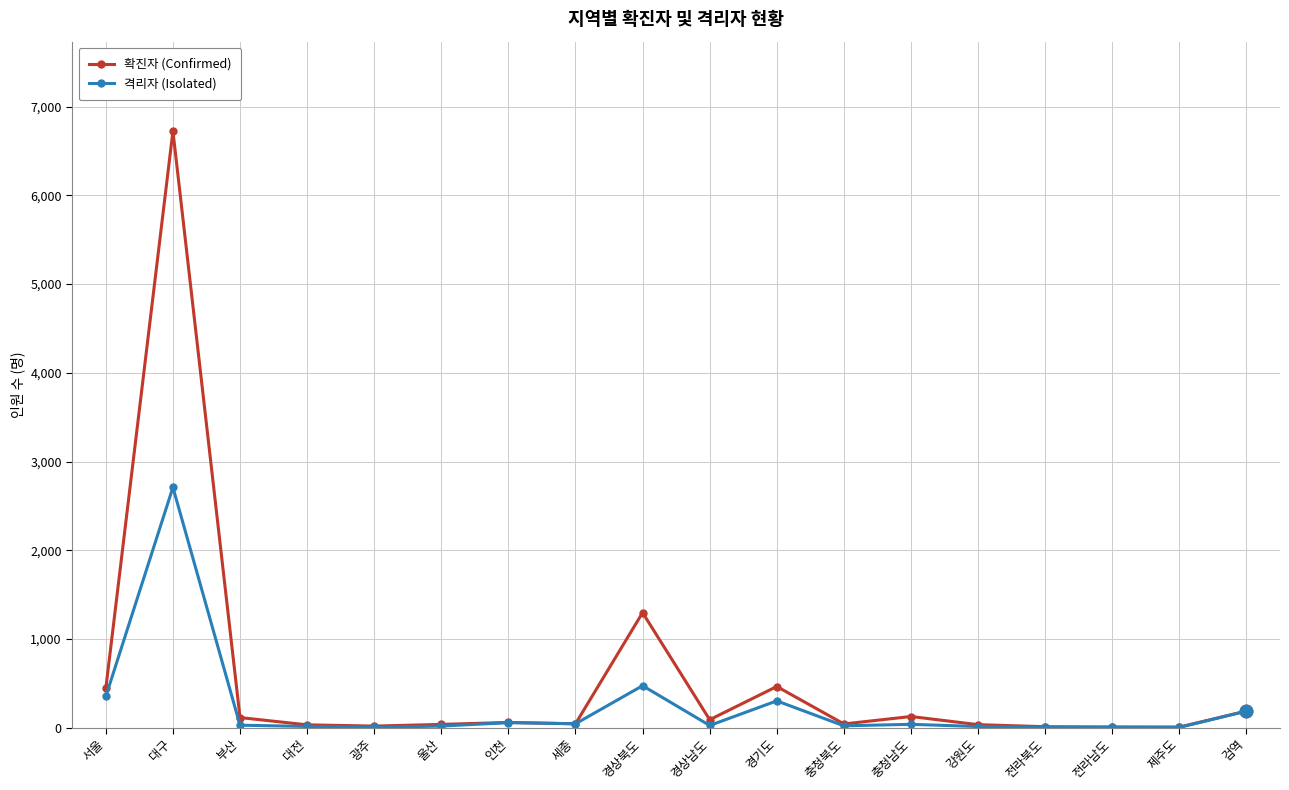

True or false: 격리자 (Isolated) has a value of 6 at 전라북도.

True